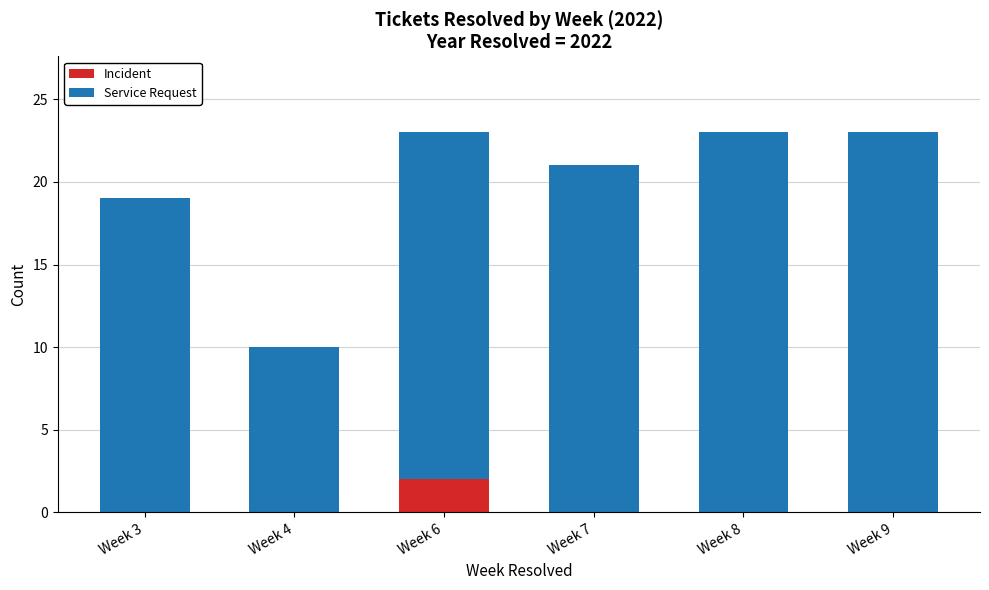

What is the sum of all Incident values?

2